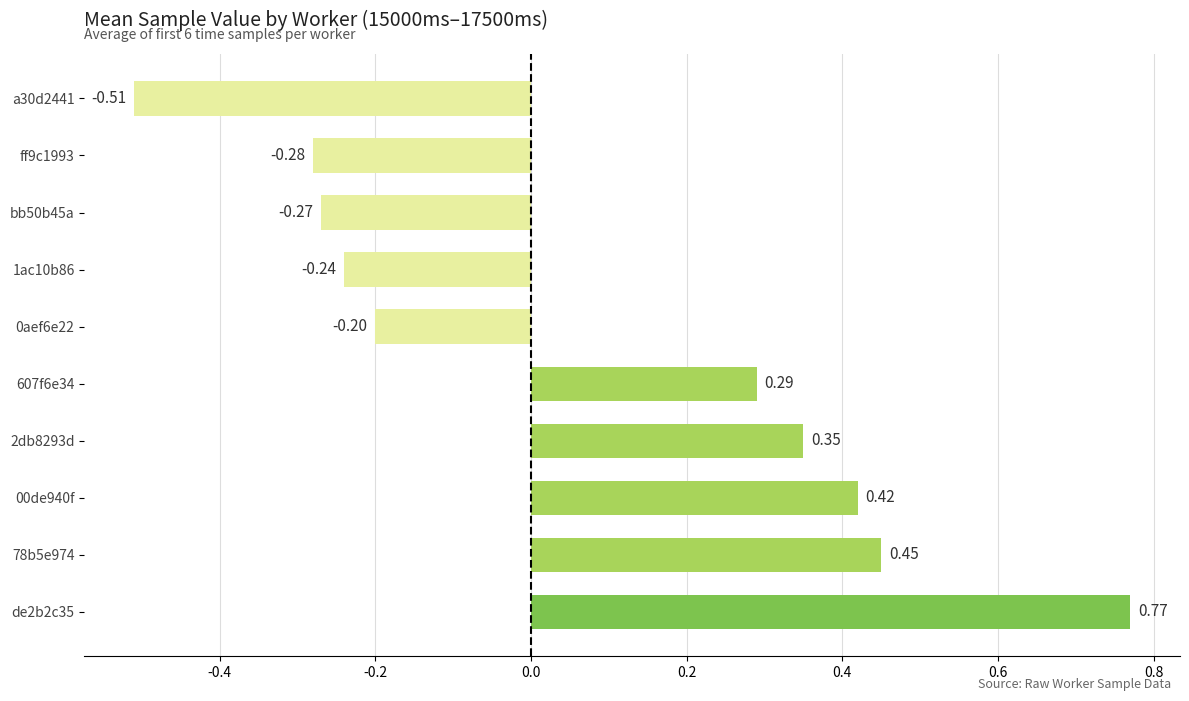

Which has a higher value, de2b2c35 or ff9c1993?

de2b2c35